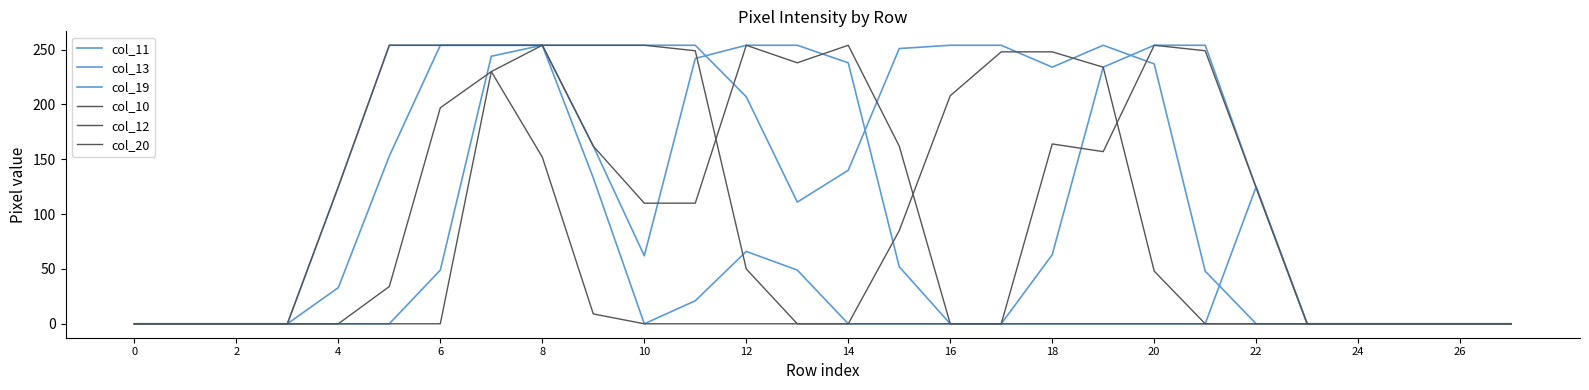

How many values in the col_19 series are below 111?

14